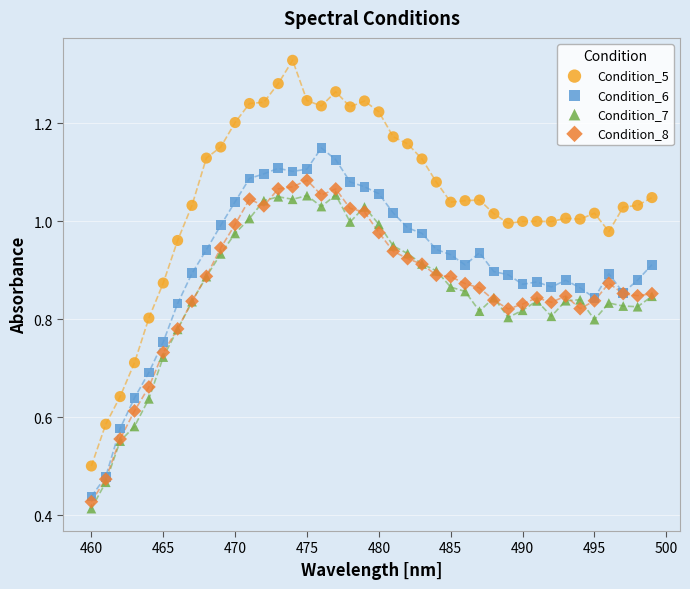

Which series has the largest Y range (max minus min)?

Condition_5